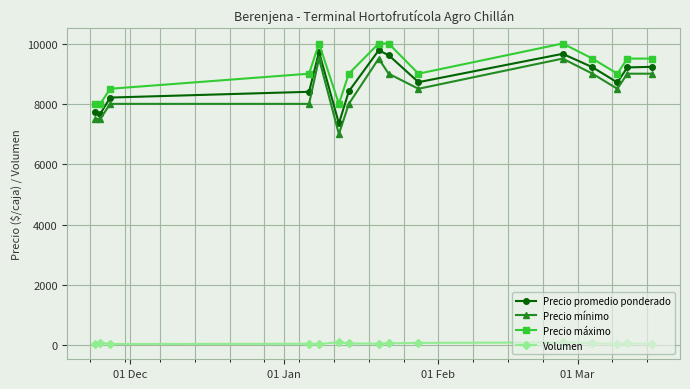

What is the sum of all Volumen values?

946